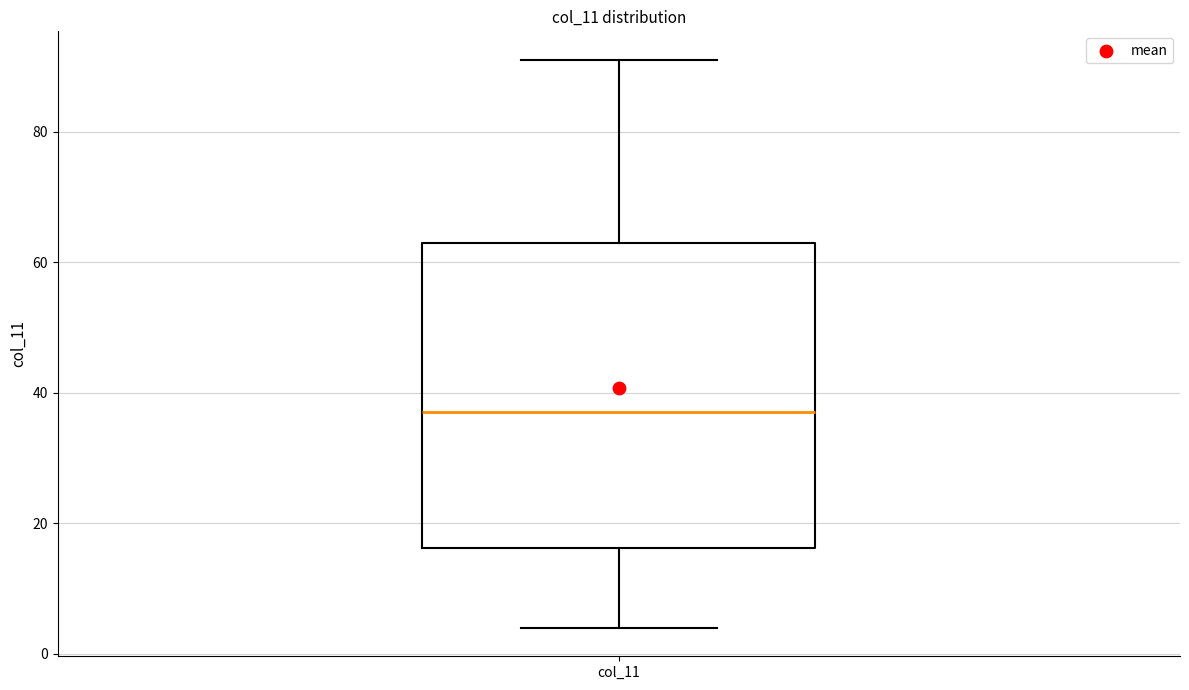

Where is the lower edge of the box for col_11 on the y-axis? The values are not printed on the chart, so give them approximately, as read against the axis.

16